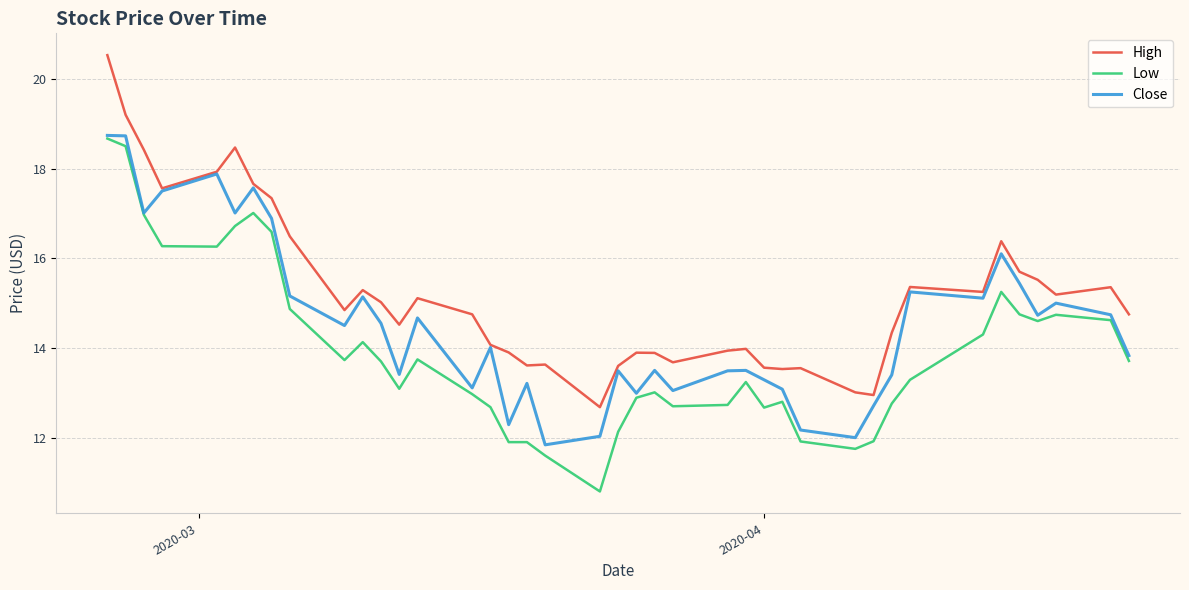

Rank the series by their average value, from highest to lowest.

High, Close, Low